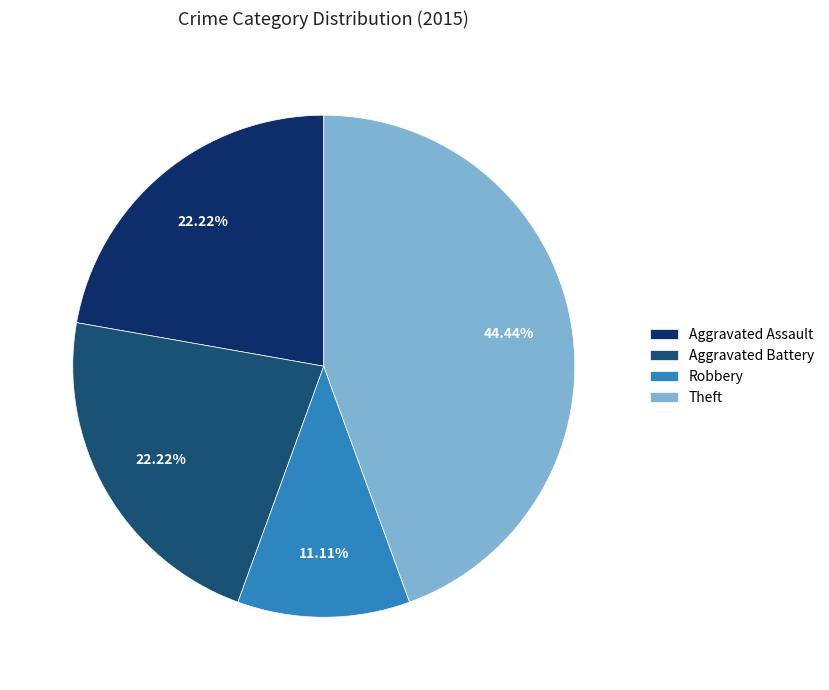

Is there any slice that represents more than half of the pie?

No